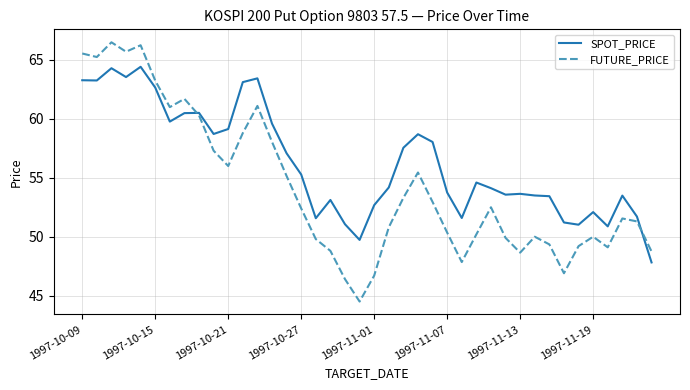

Which series has the widest spread of values?

FUTURE_PRICE